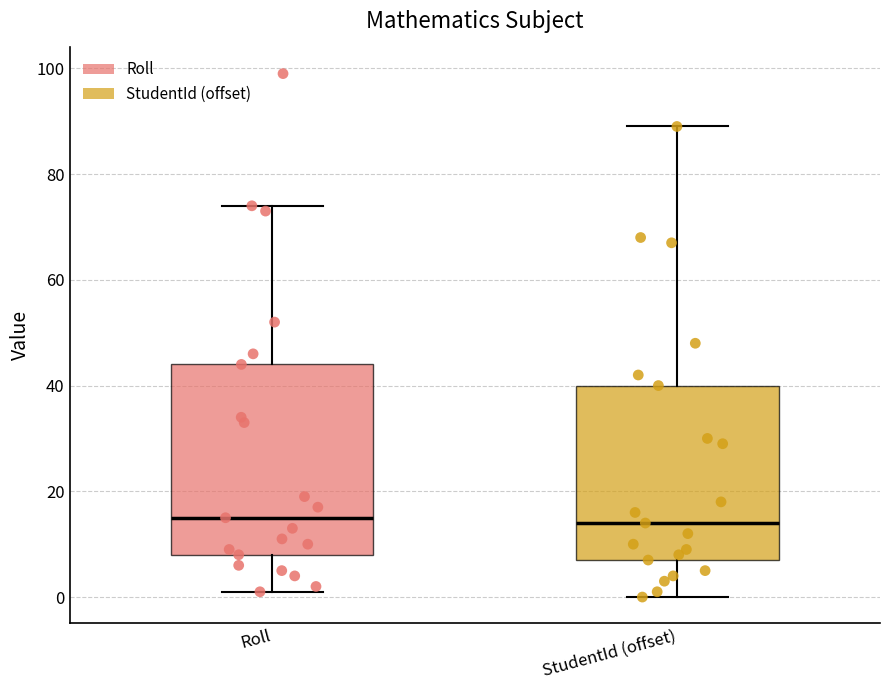

Where does the upper whisker of the box for Roll end on the y-axis? The values are not printed on the chart, so give them approximately, as read against the axis.

74